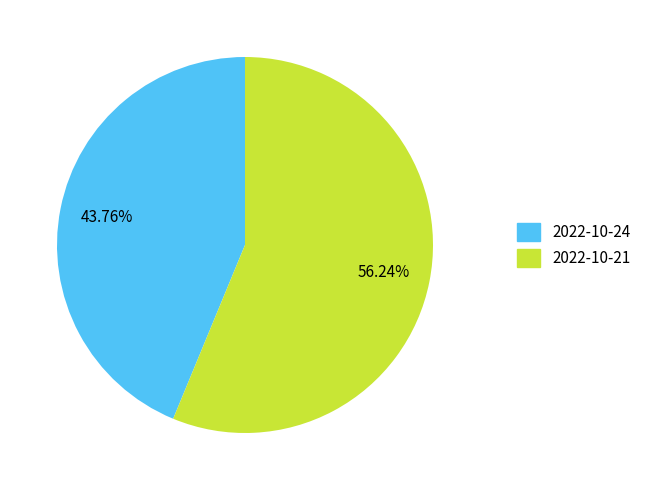

How many slices are in this pie chart?

2